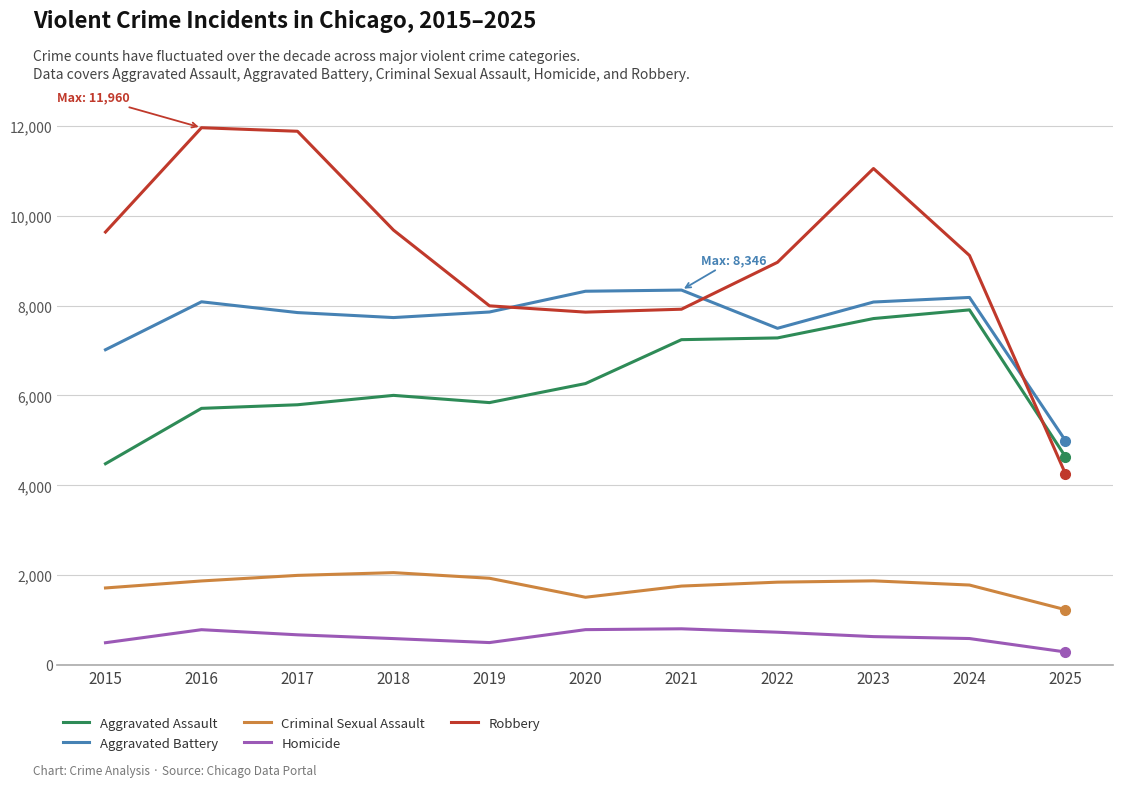

What is the sum of the Robbery values at 2024 and 2018?

18797